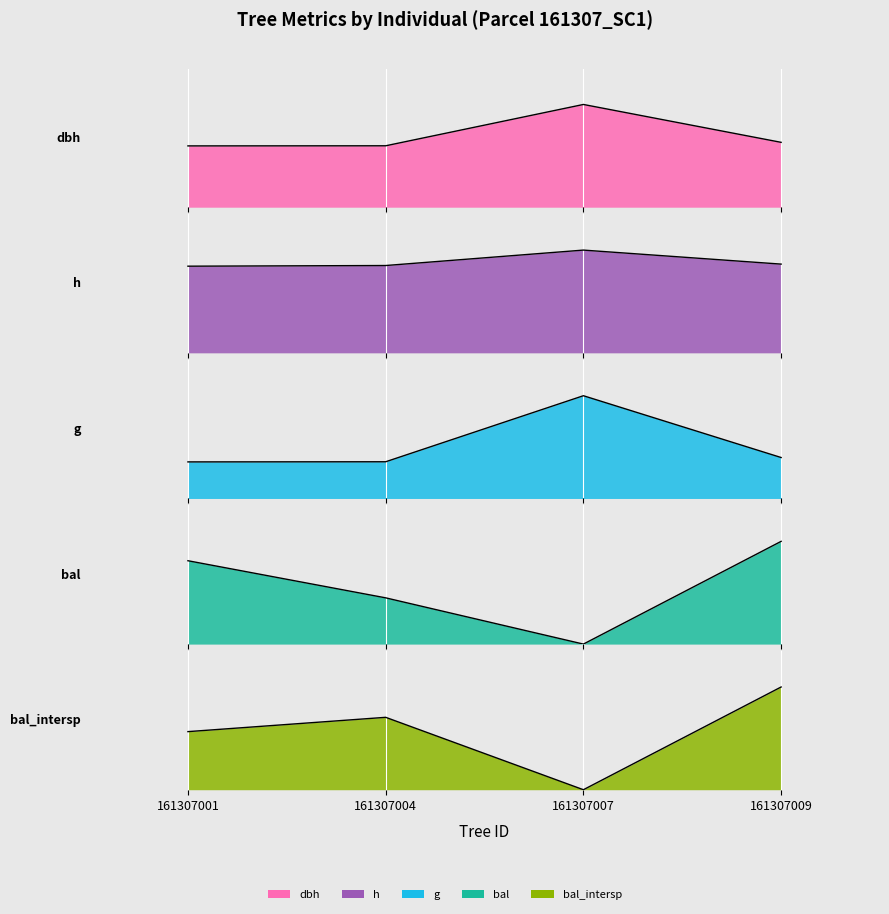

True or false: bal has more than 1 interior local peaks.

False